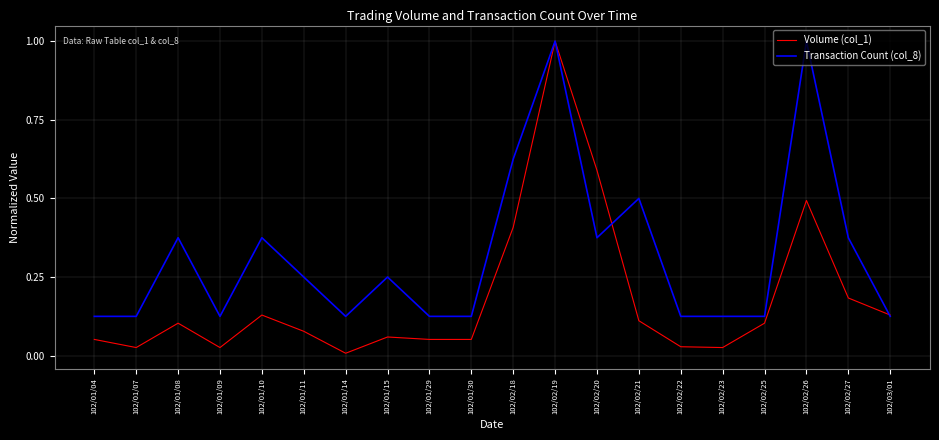

Which series changed the most between 102/01/29 and 102/02/23?

Volume (col_1)